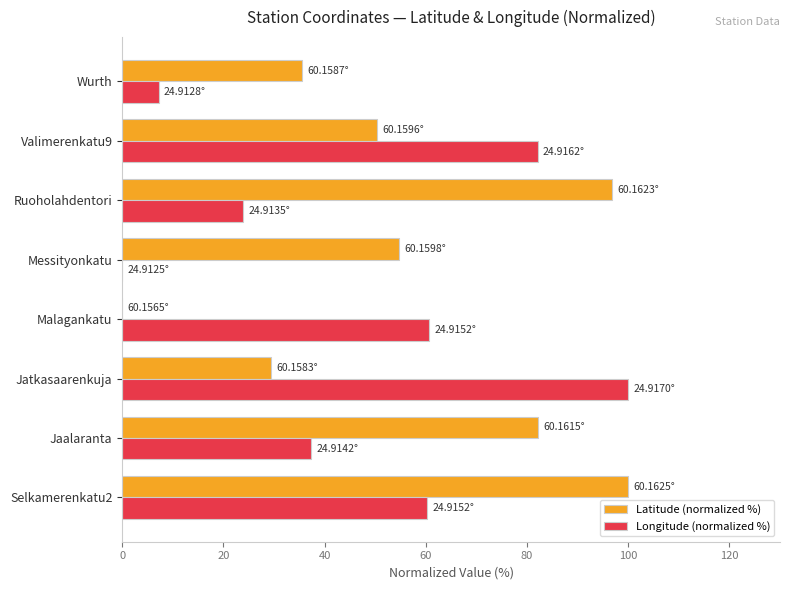

What is the average value of the Longitude (normalized %) series?

46.4